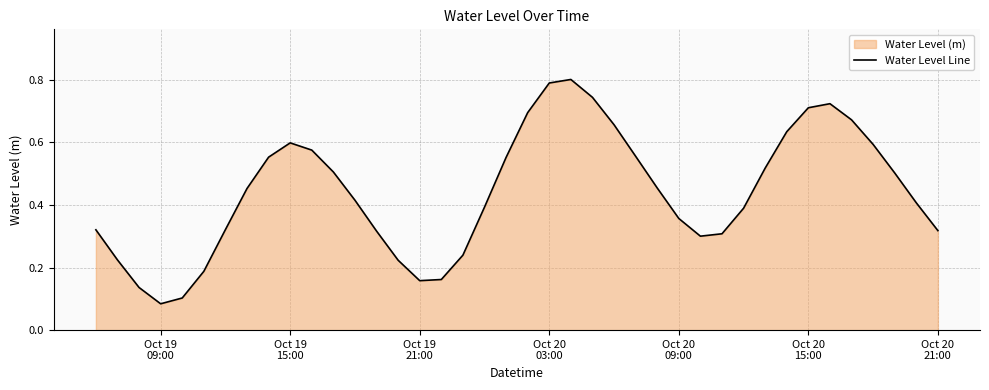

Reading left to right, extract all data points from this chart.

0.3	0.2	0.1	0.1	0.1	0.2	0.3	0.5	0.6	0.6	0.6	0.5	0.4	0.3	0.2	0.2	0.2	0.2	0.4	0.6	0.7	0.8	0.8	0.7	0.7	0.6	0.5	0.4	0.3	0.3	0.4	0.5	0.6	0.7	0.7	0.7	0.6	0.5	0.4	0.3